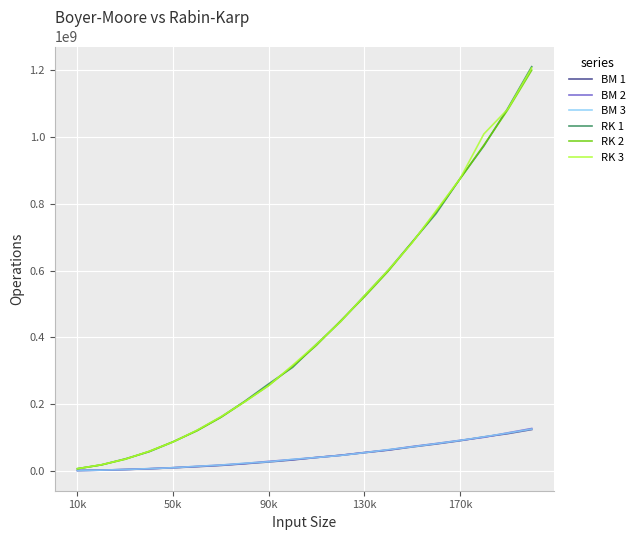

Which series has the largest range (max minus min)?

RK 1